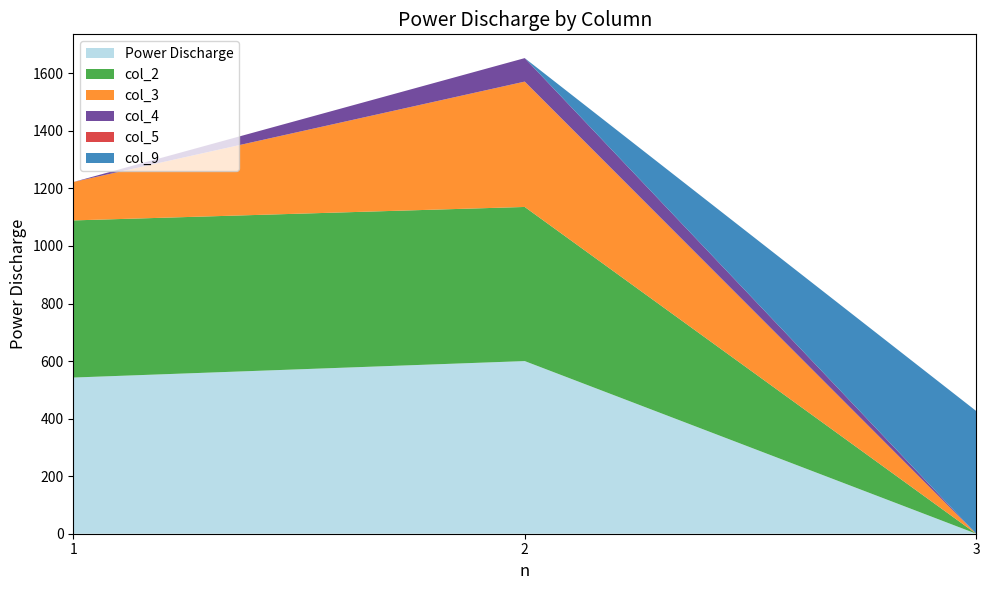

Reading right to left, list all the values displayed in this chart.

Power Discharge: 3=0.0	2=600.0	1=542.8
col_2: 3=0.0	2=535.7	1=546.1
col_3: 3=0.0	2=435.7	1=133.4
col_4: 3=0.0	2=81.6	1=0.0
col_5: 3=0.0	2=0.0	1=0.0
col_9: 3=426.5	2=0.0	1=0.0